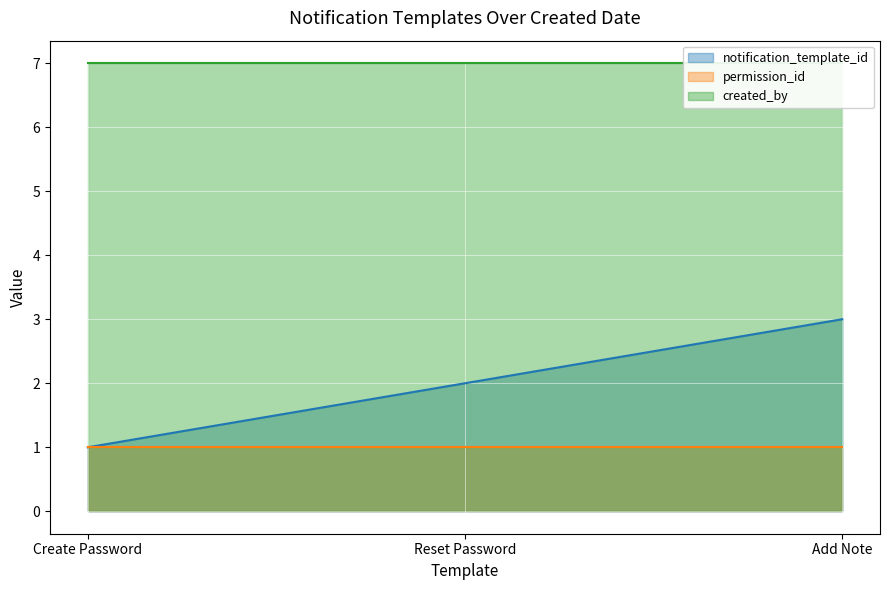

Between 2021-06-10 16:56:13 (Add Note) and 2021-06-10 16:56:13 (Reset Password), which is larger?

2021-06-10 16:56:13 (Add Note)